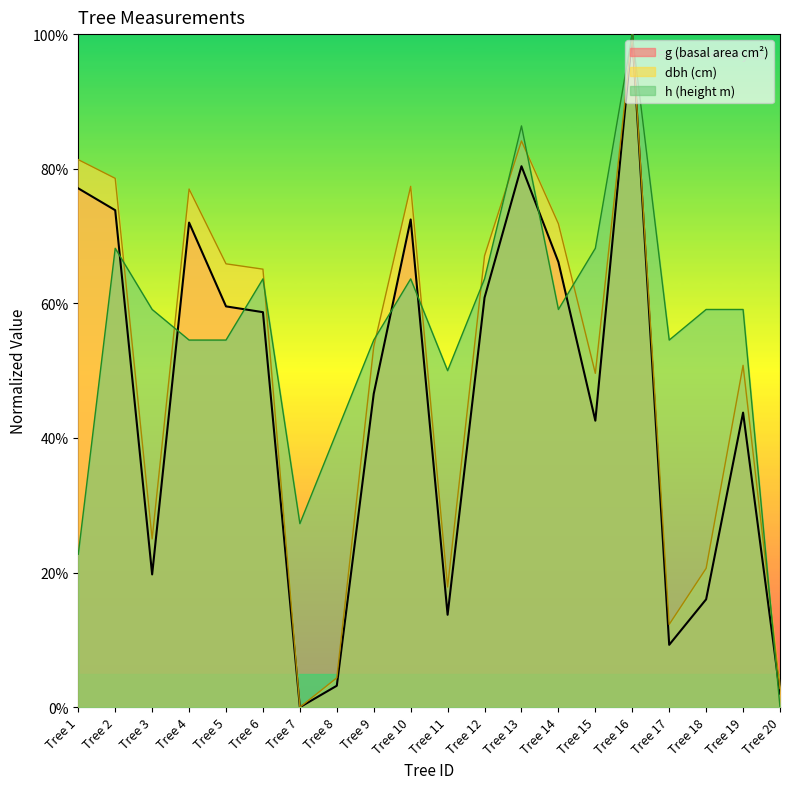

True or false: g and dbh intersect in this chart.

False